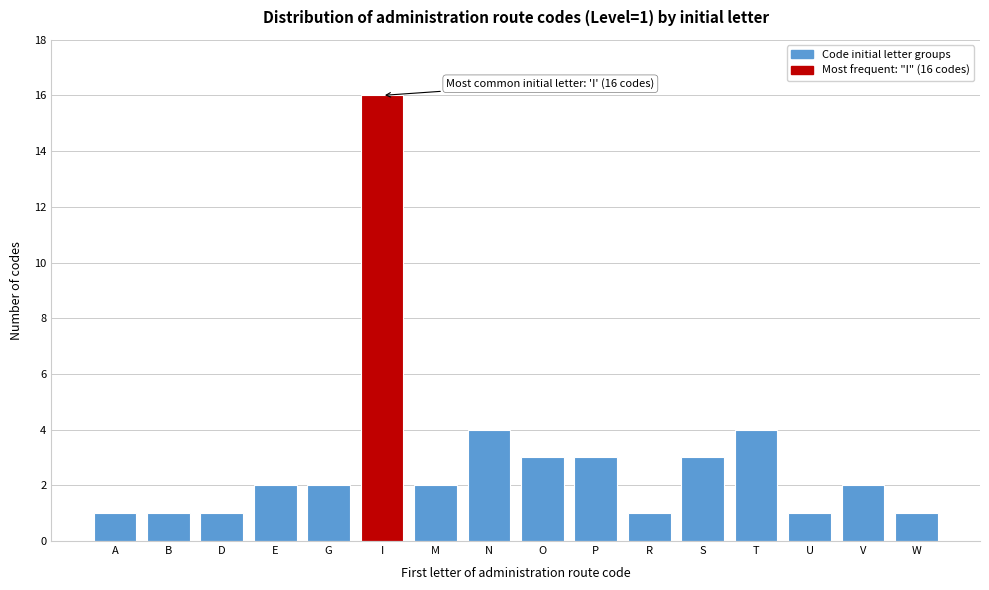

Reading left to right, list all the values displayed in this chart.

1	1	1	2	2	16	2	4	3	3	1	3	4	1	2	1